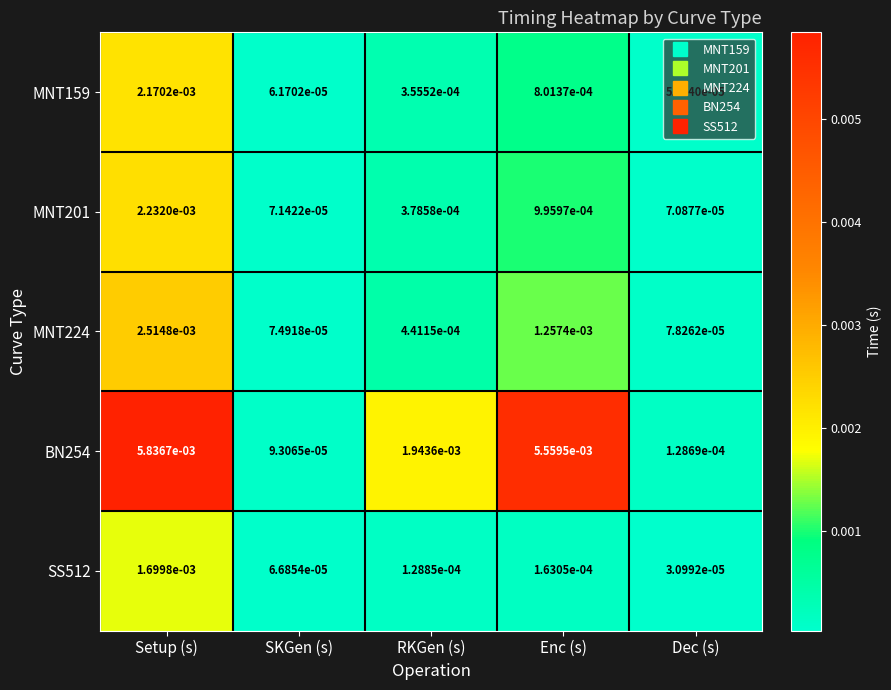

Rank the categories by MNT201 value from lowest to highest.

Dec (s), SKGen (s), RKGen (s), Enc (s), Setup (s)